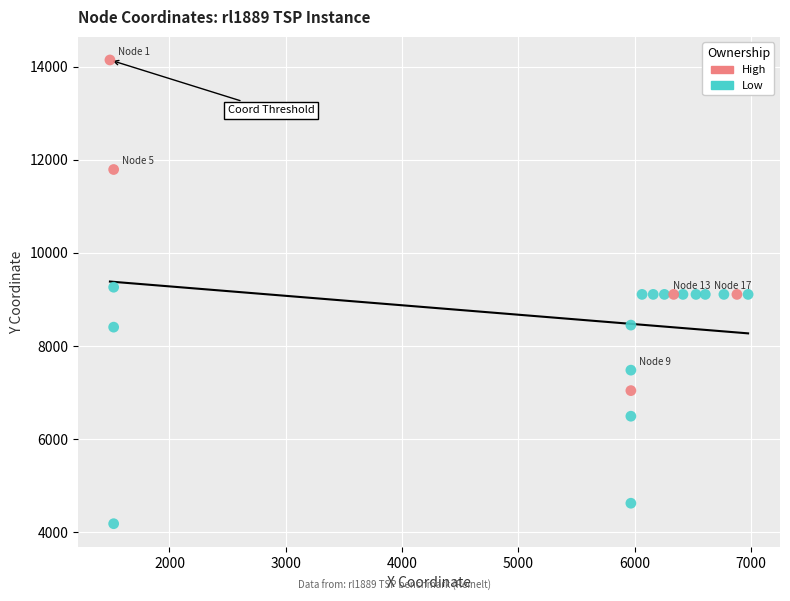

Which series reaches the maximum Y coordinate?

High